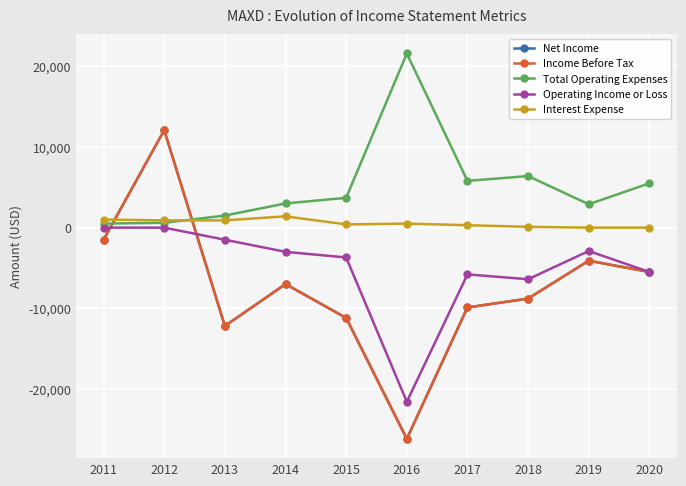

How many interior local valleys does the Operating Income or Loss series have?

2